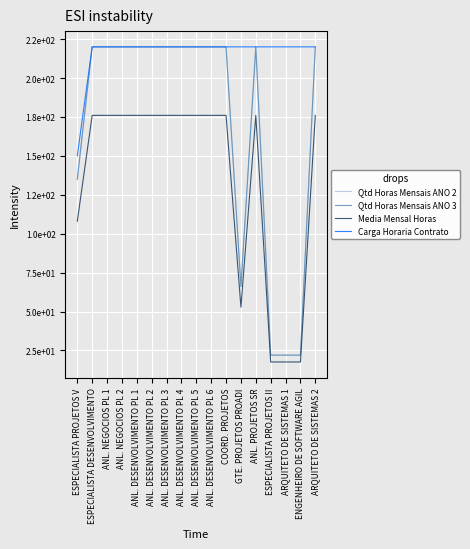

What value does the Carga Horaria Contrato series have at ANL. DESENVOLVIMENTO PL 3?

220.0